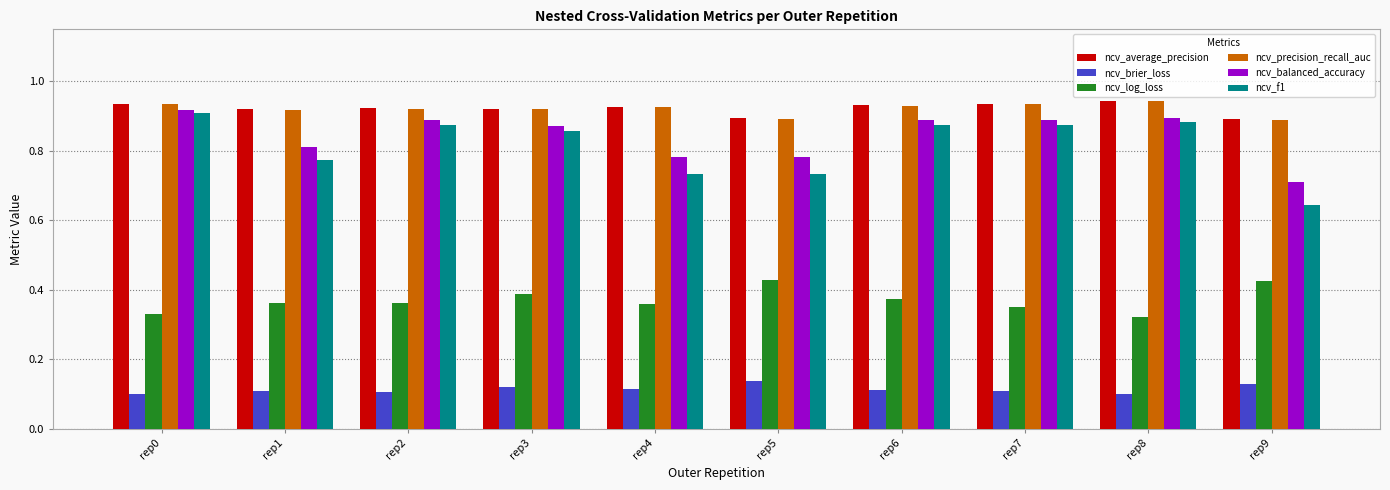

What is the sum of all ncv_balanced_accuracy values?

8.4